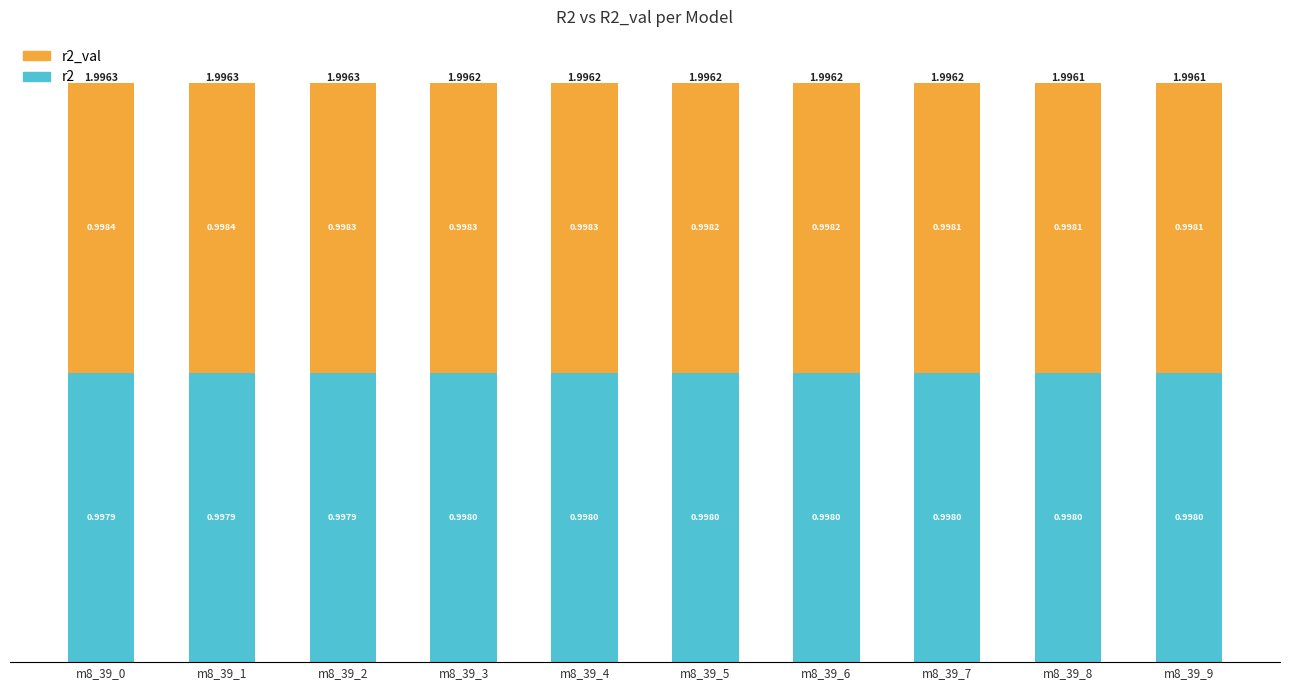

What is the total value across all series at m8_39_4?

2.0